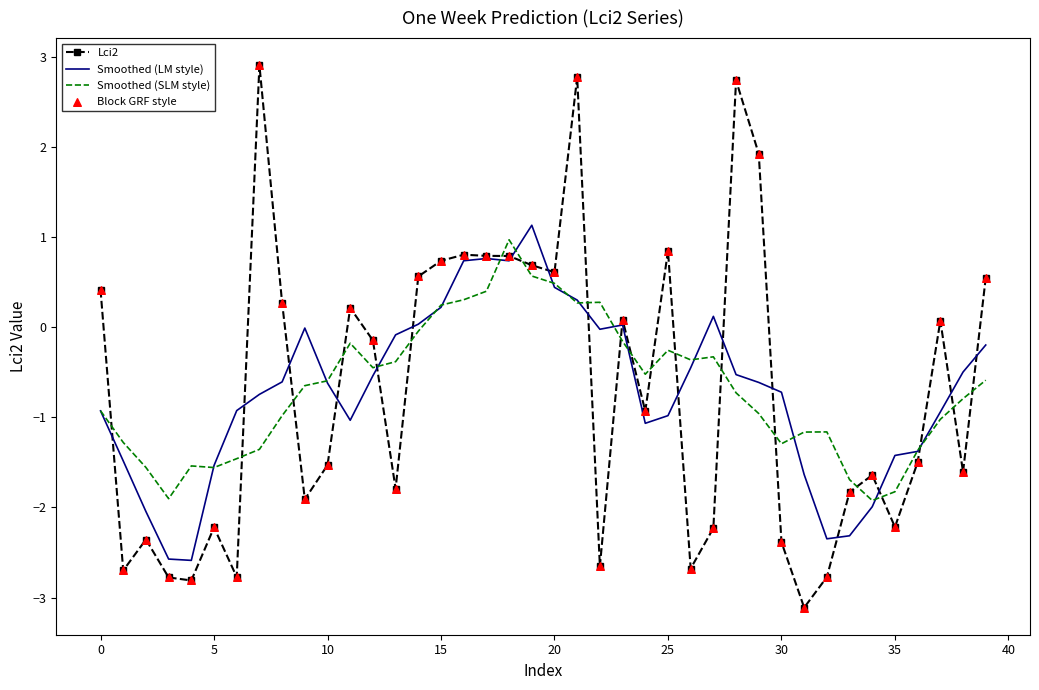

Which series has the largest range (max minus min)?

Lci2